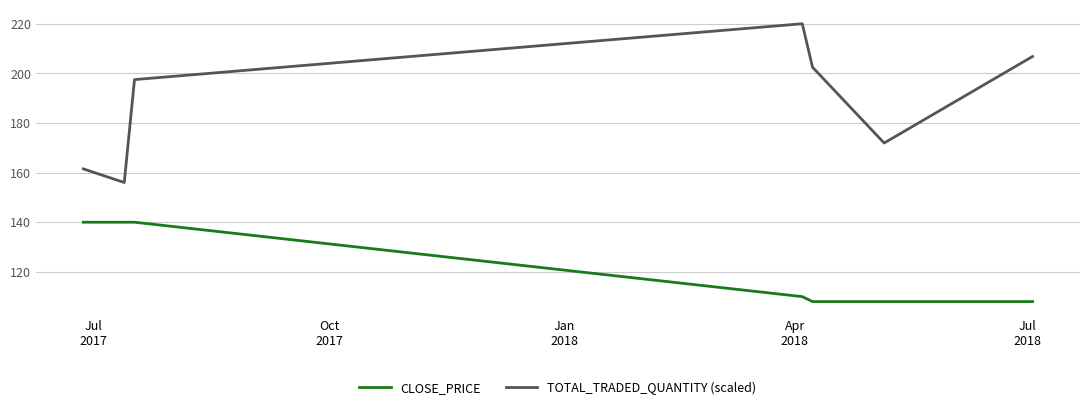

Which series has the largest total across all categories?

TOTAL_TRADED_QUANTITY (scaled)